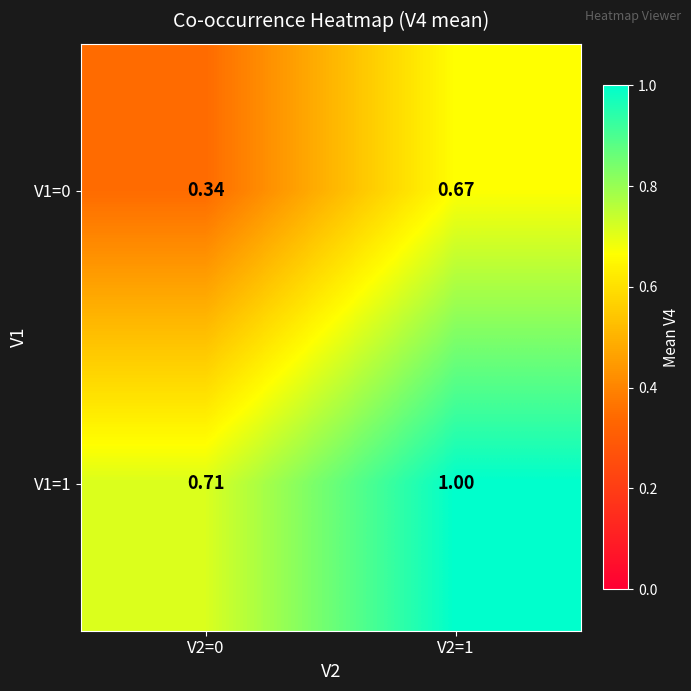

Is the value of V1=0 at V2=0 greater than the value of V1=1 at V2=1?

No